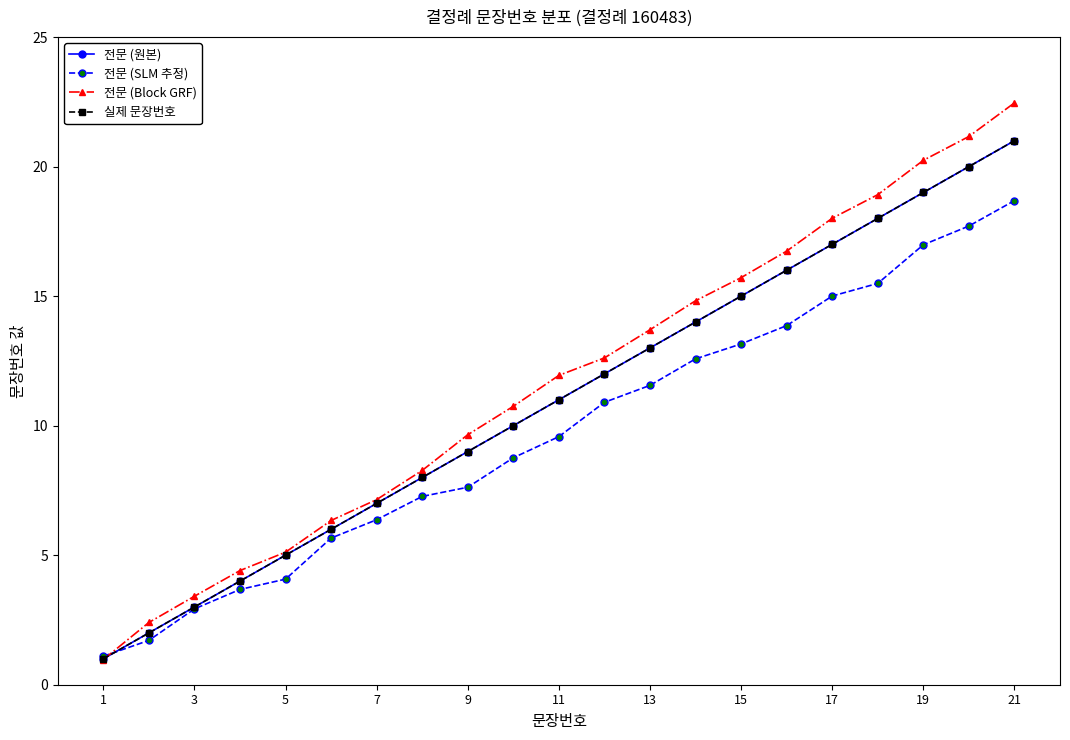

How many times do 실제 문장번호 and 전문 (SLM 추정) cross each other?

1